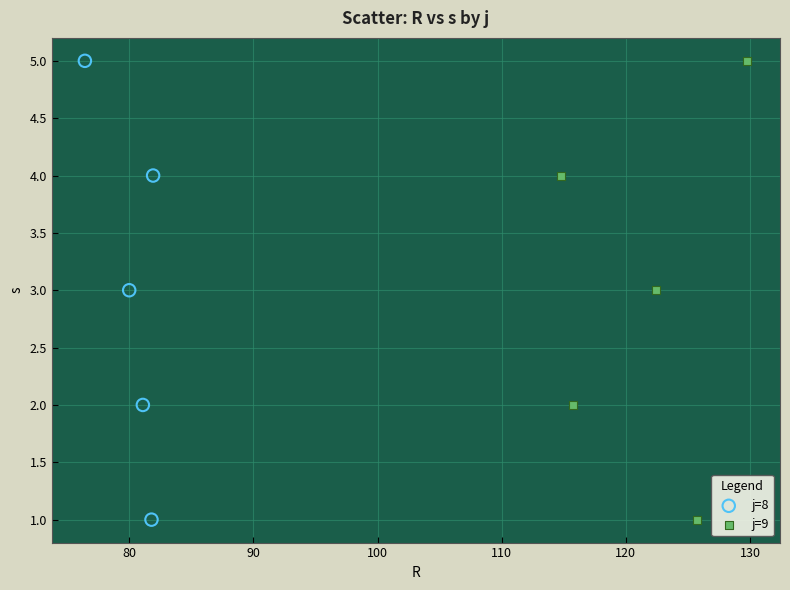

What are all the series names shown in the legend?

j=8, j=9